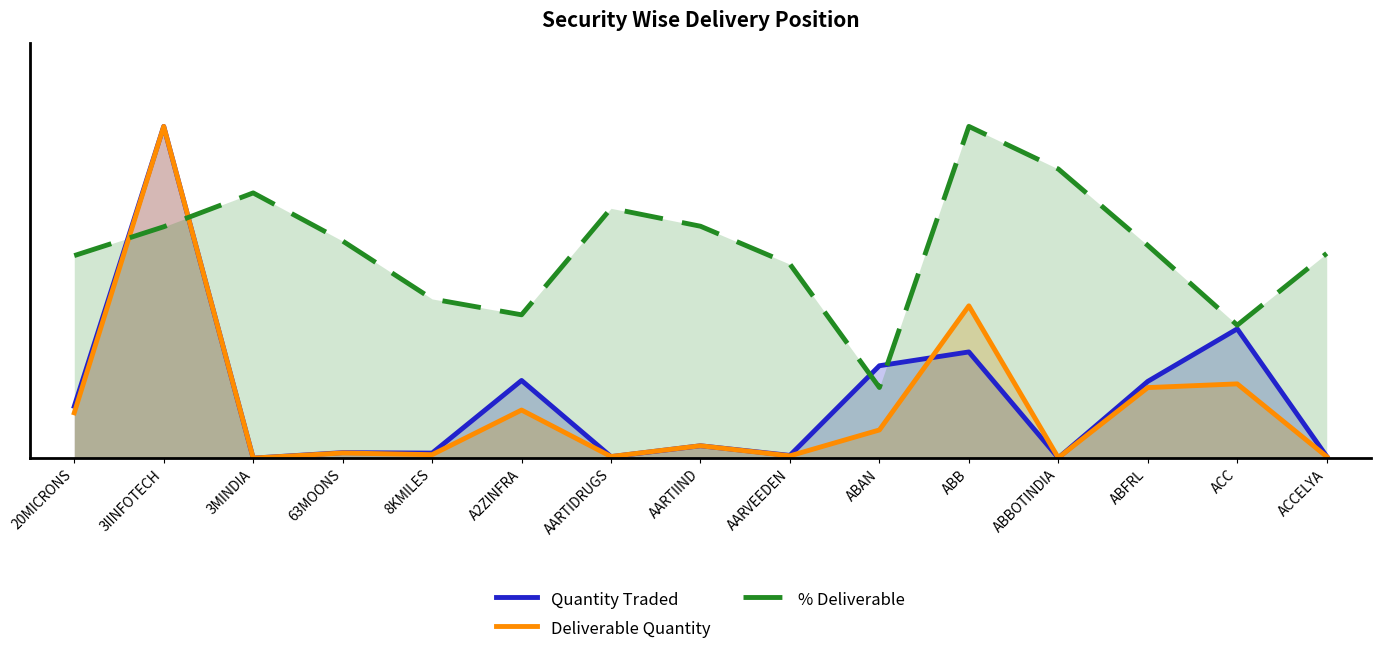

How many % Deliverable values are between 0 and 1?

15